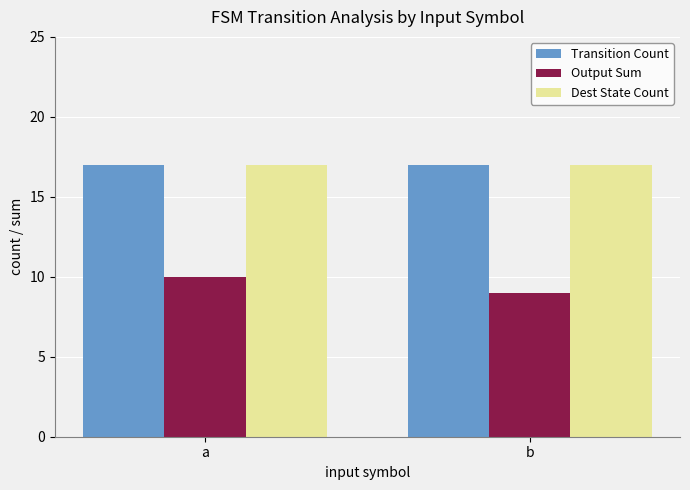

How many data points does each series have?

2